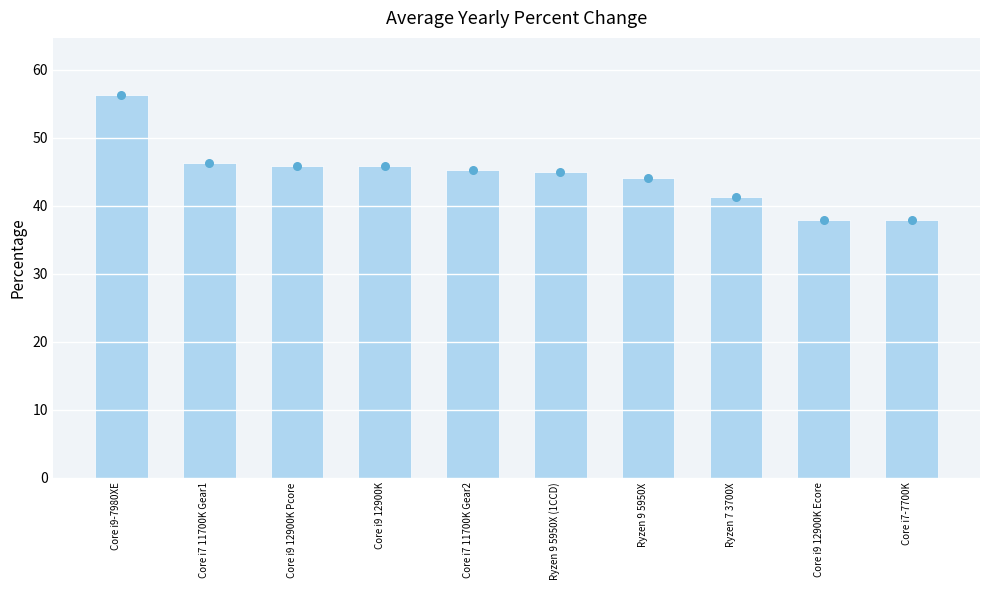

Which series contains the highest Y value?

Average Score